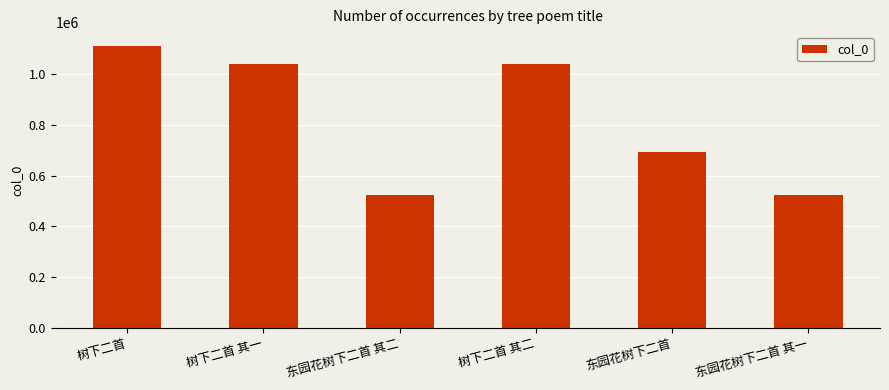

What is the difference between the values at 东园花树下二首 and 东园花树下二首 其一?

167401